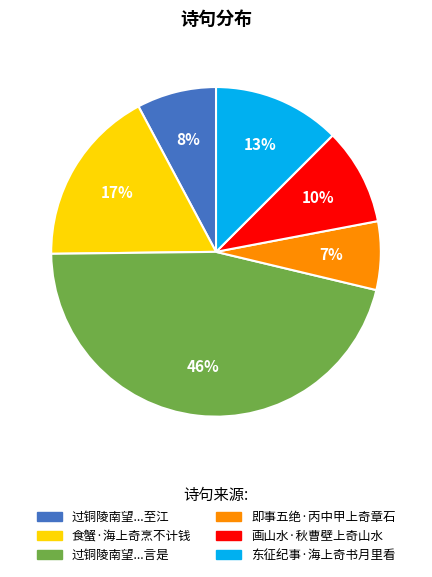

To the nearest percent, what is the average slice percentage?

17%